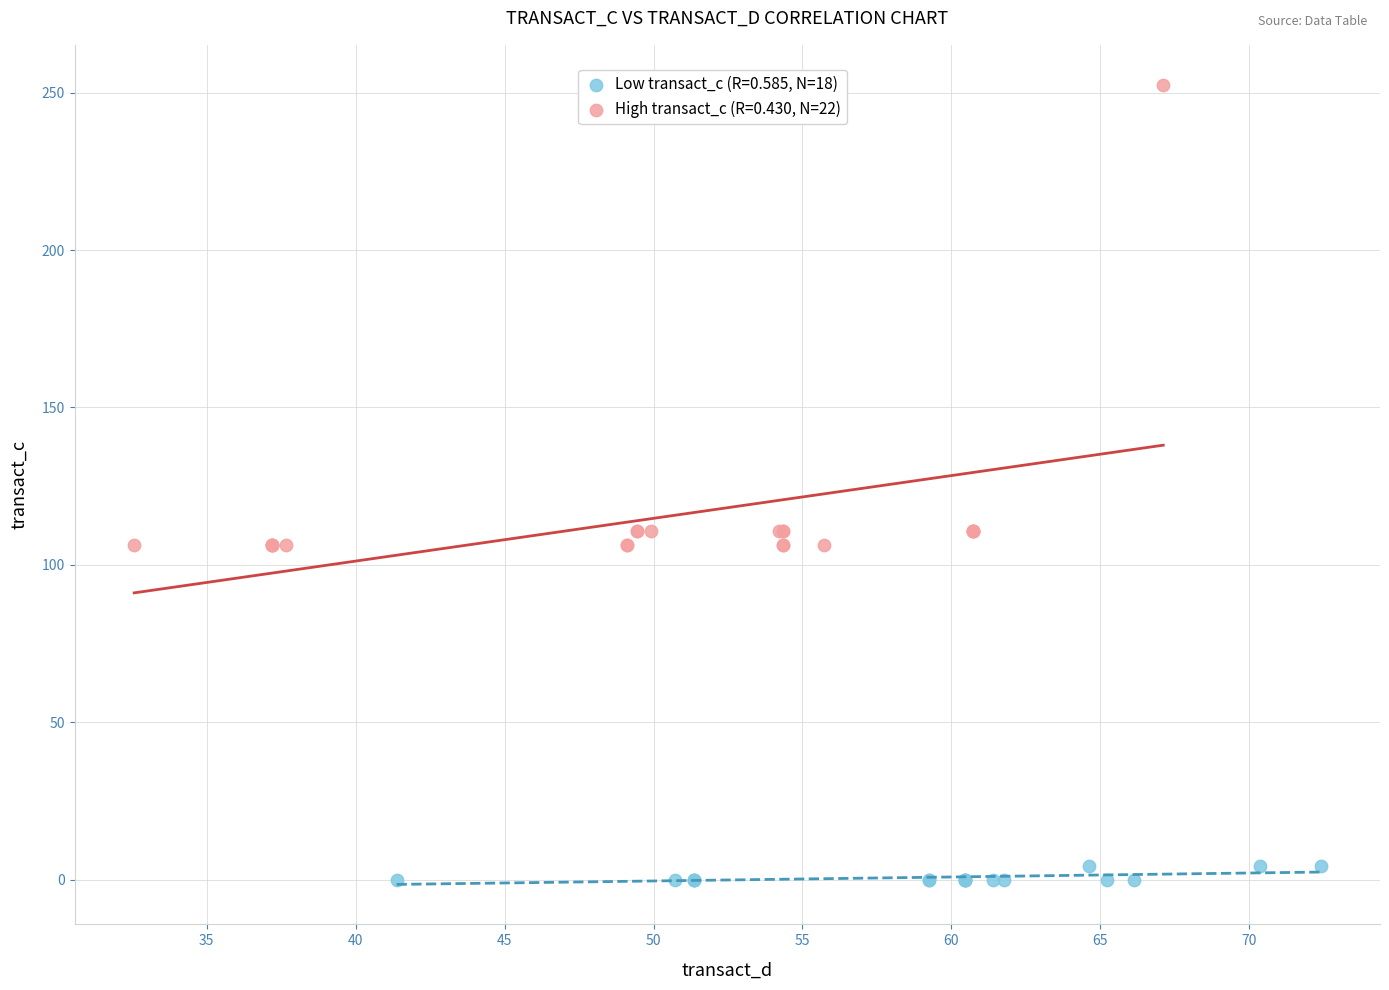

Which series has the widest spread of Y values?

High transact_c (R=0.430, N=22)